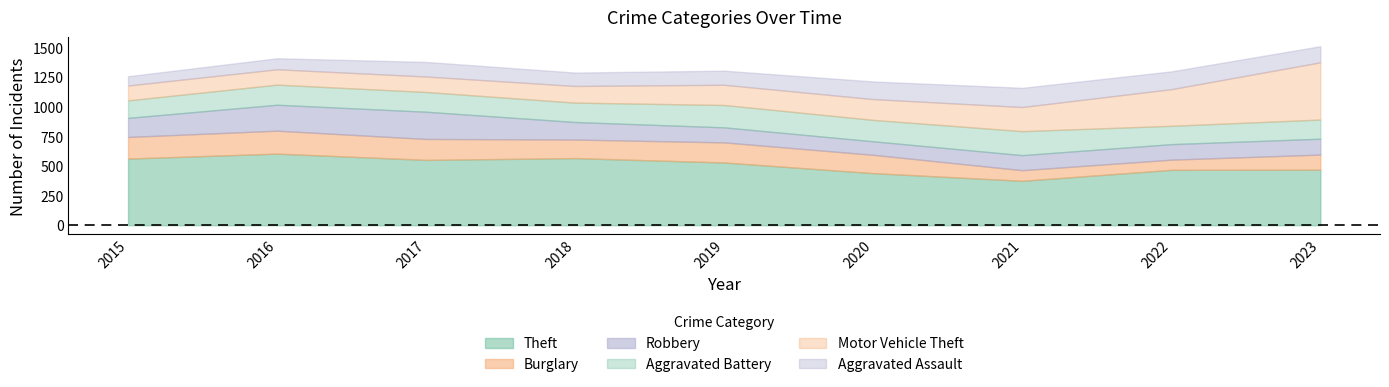

At which category is the sum across all series the highest?

2023